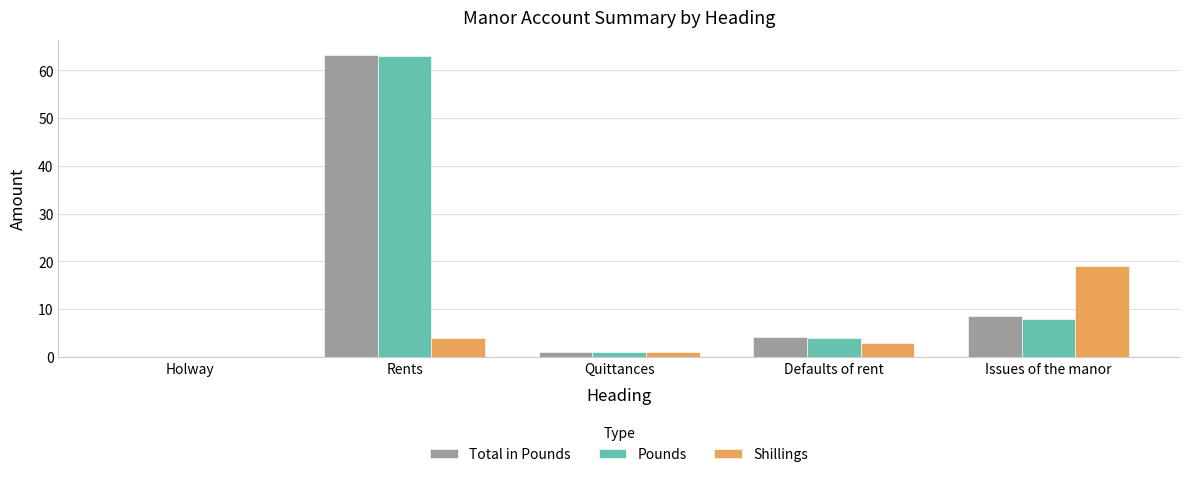

The value of Shillings at Holway is 8.5. True or false?

False